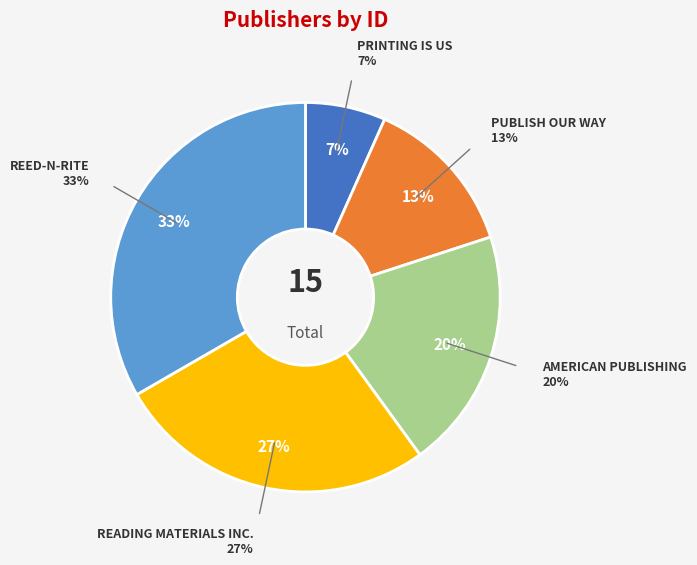

What percentage do READING MATERIALS INC. and PUBLISH OUR WAY together represent?

40.0%